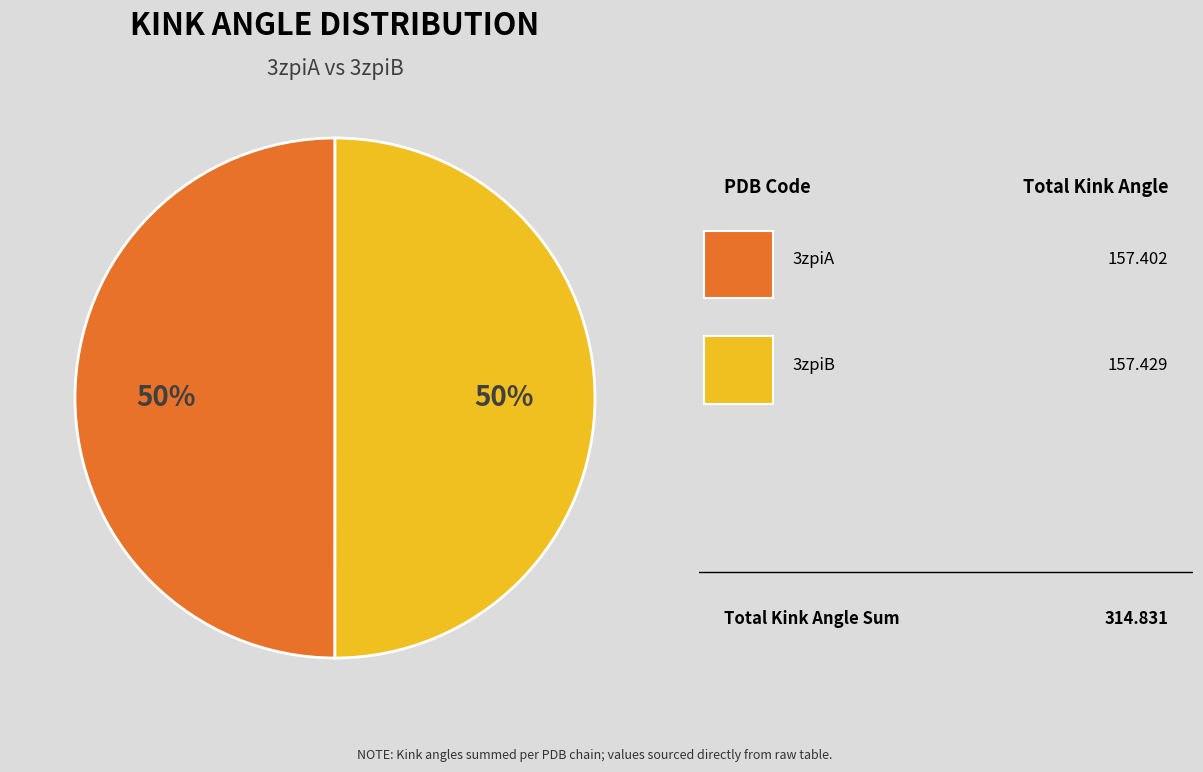

What is the smallest slice in the pie chart?

3zpiA (Helix 359-371)